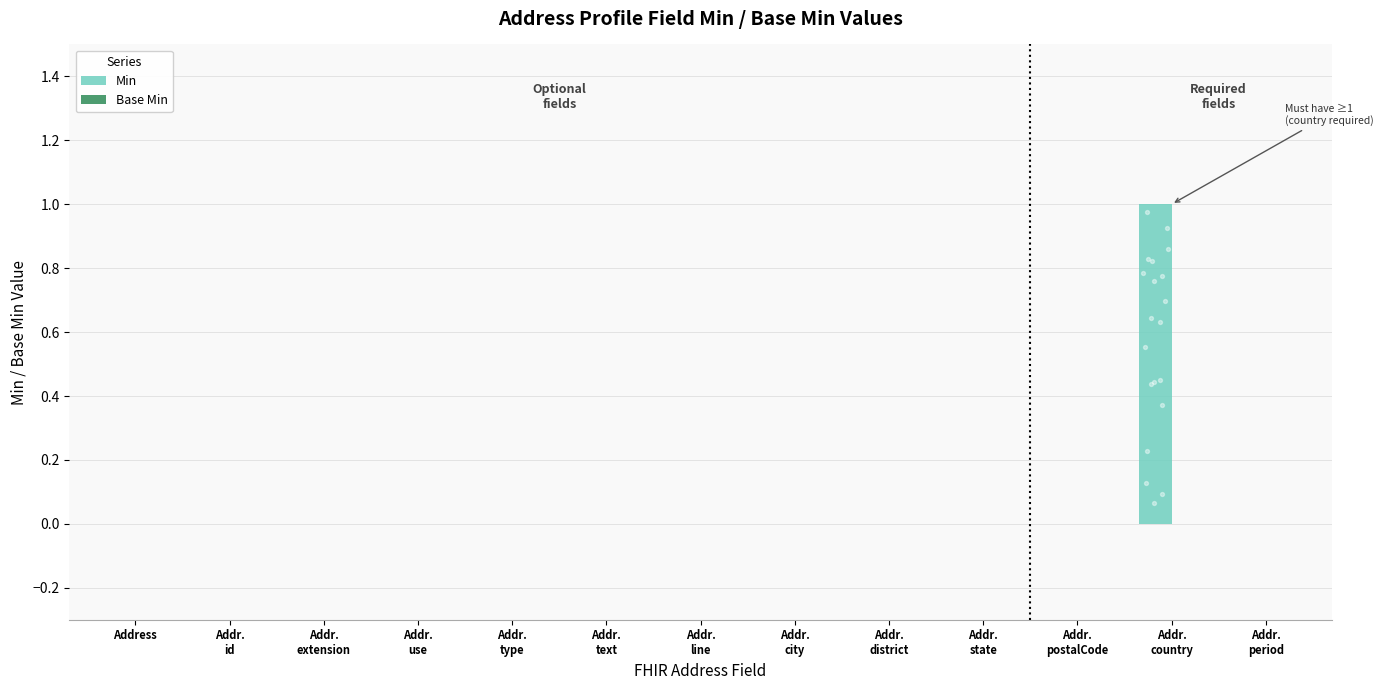

What are all the series names shown in the legend?

Min, Base Min